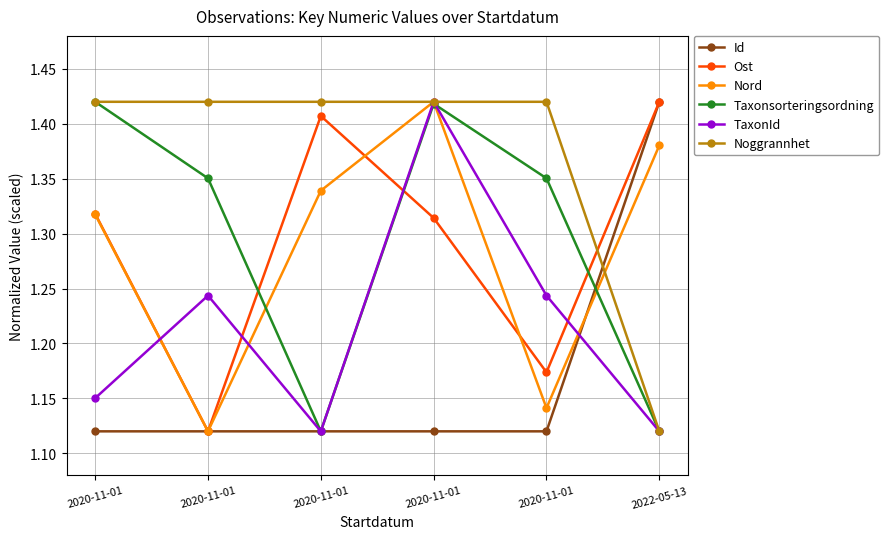

Is it true that Id equals 2.0 at 2020-11-01?

False